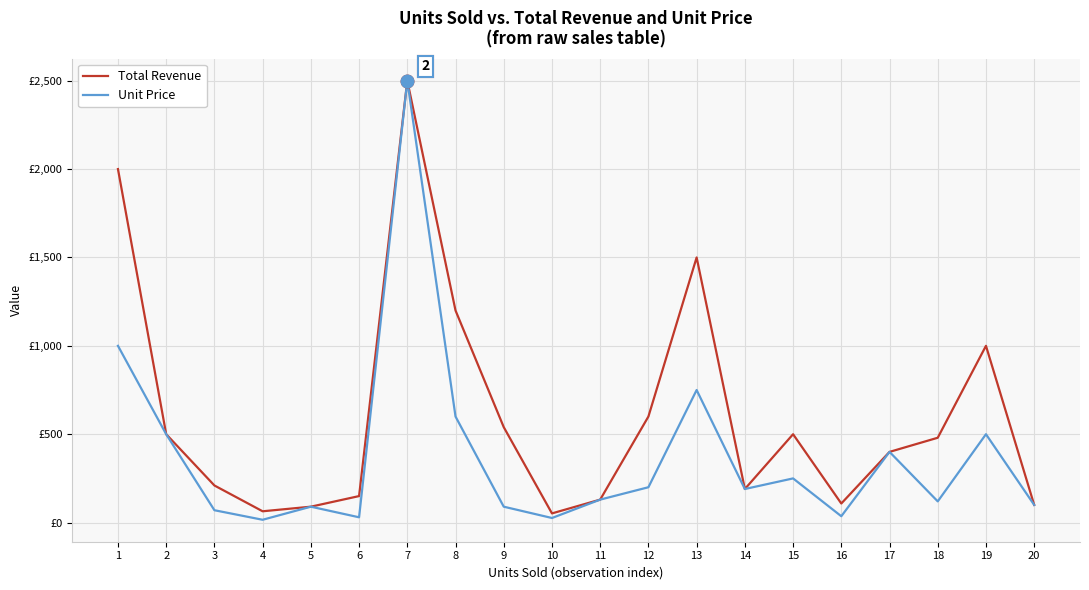

Between 9 and 19, which series saw the biggest shift?

Total Revenue